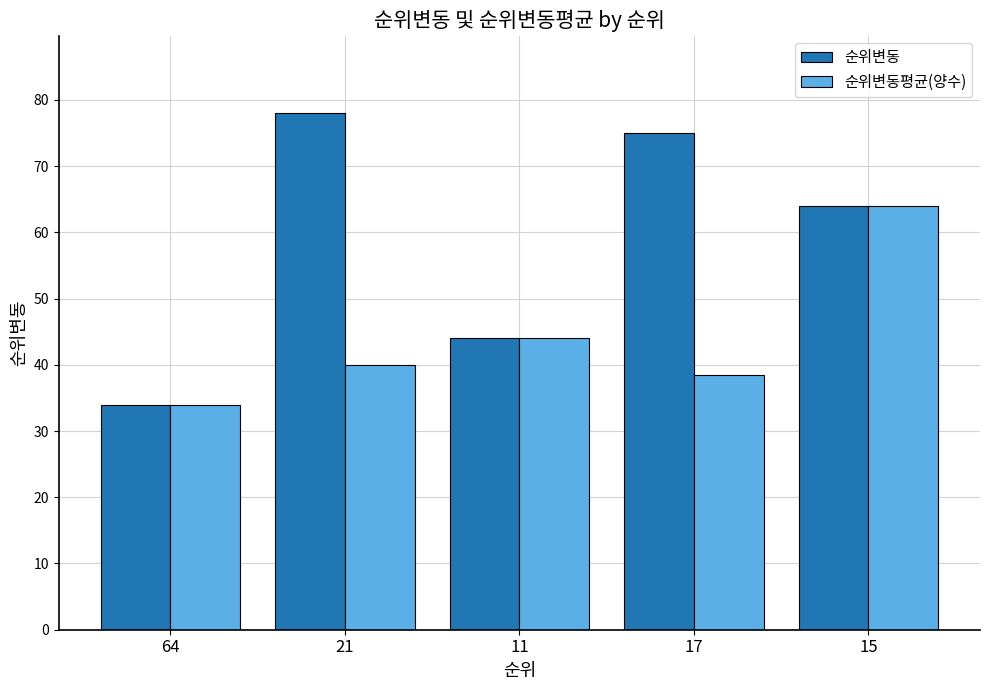

What is the difference between the 순위변동 values at 17 and 11?

31.0